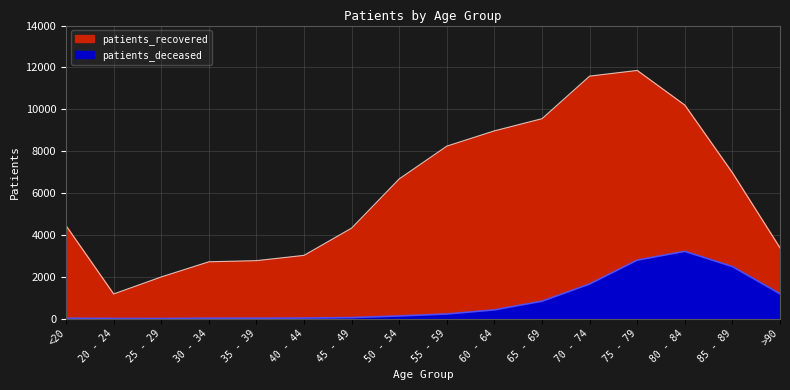

What is the label of the 15th point from the left?

85 - 89